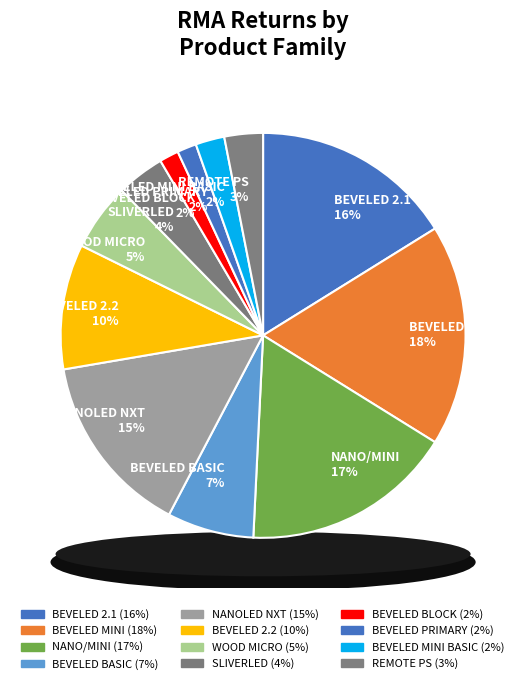

Is there any slice that represents more than half of the pie?

No